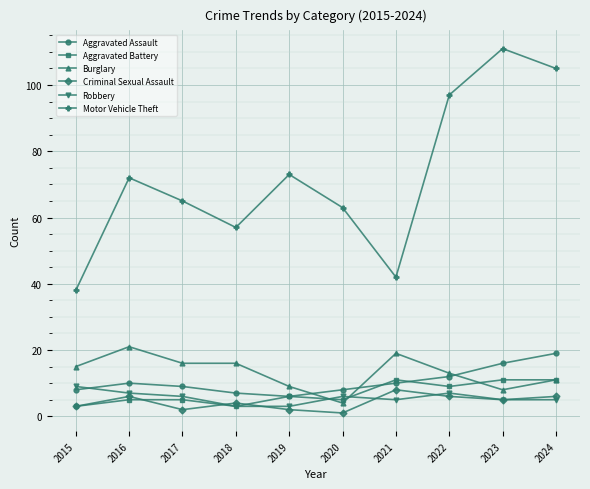

The value of Motor Vehicle Theft at 2022 is 145. True or false?

False